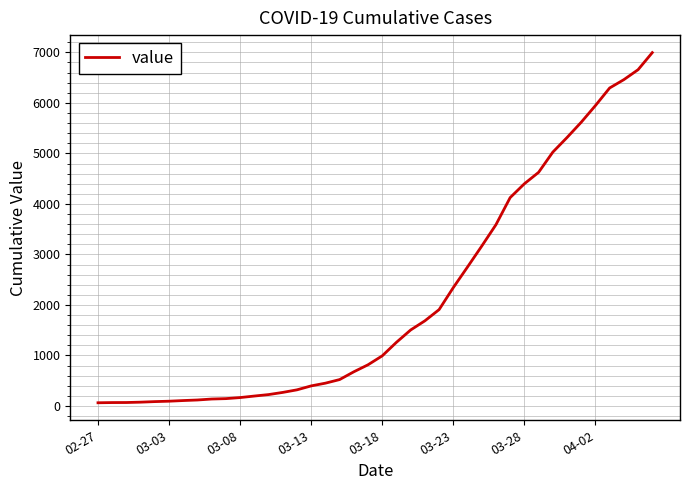

What is the maximum value shown in the chart?

6995